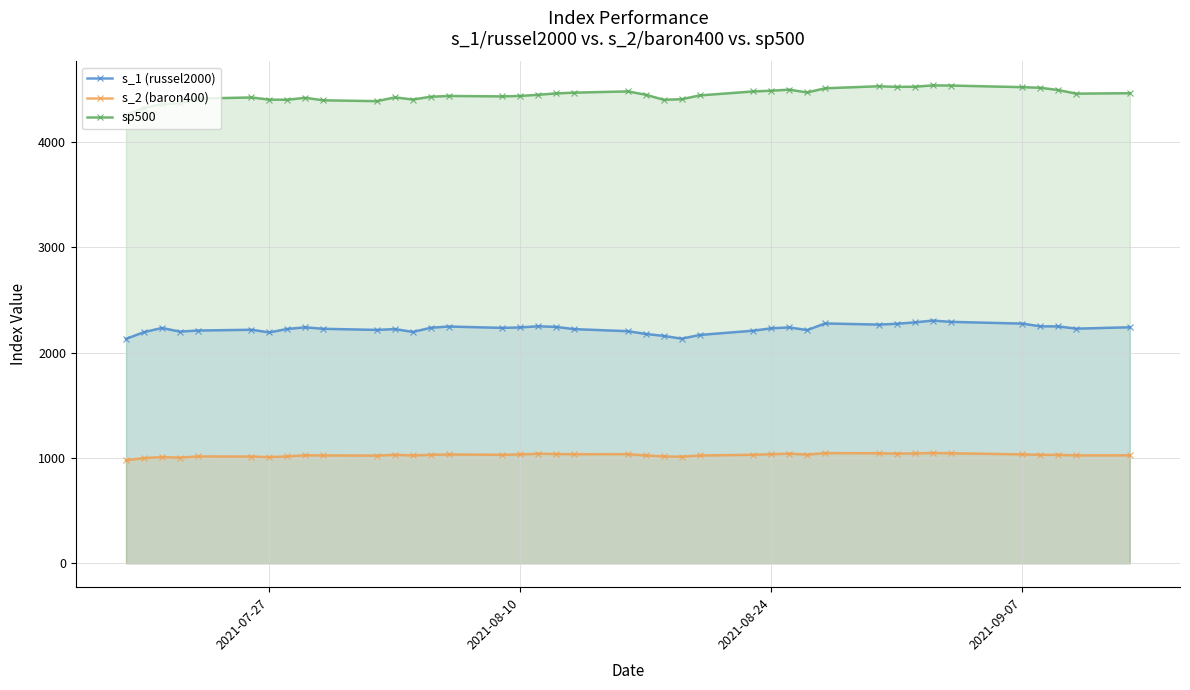

What is the lowest value of the s_1 (russel2000) series?

2130.7